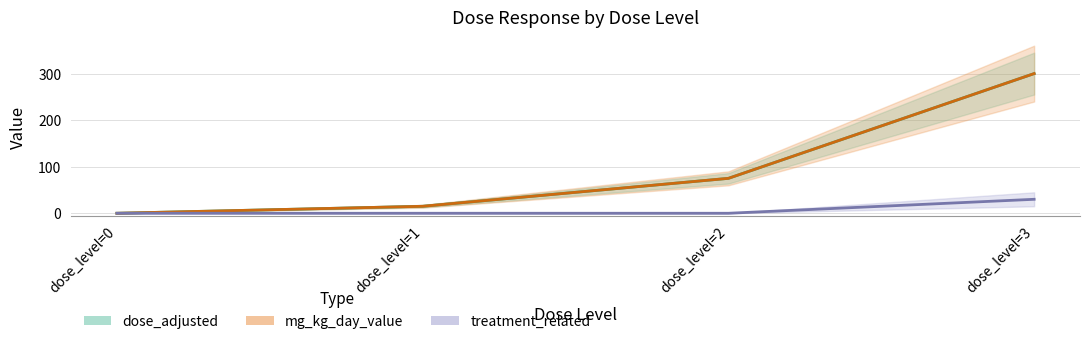

At how many categories does at least one series exceed 241?

1